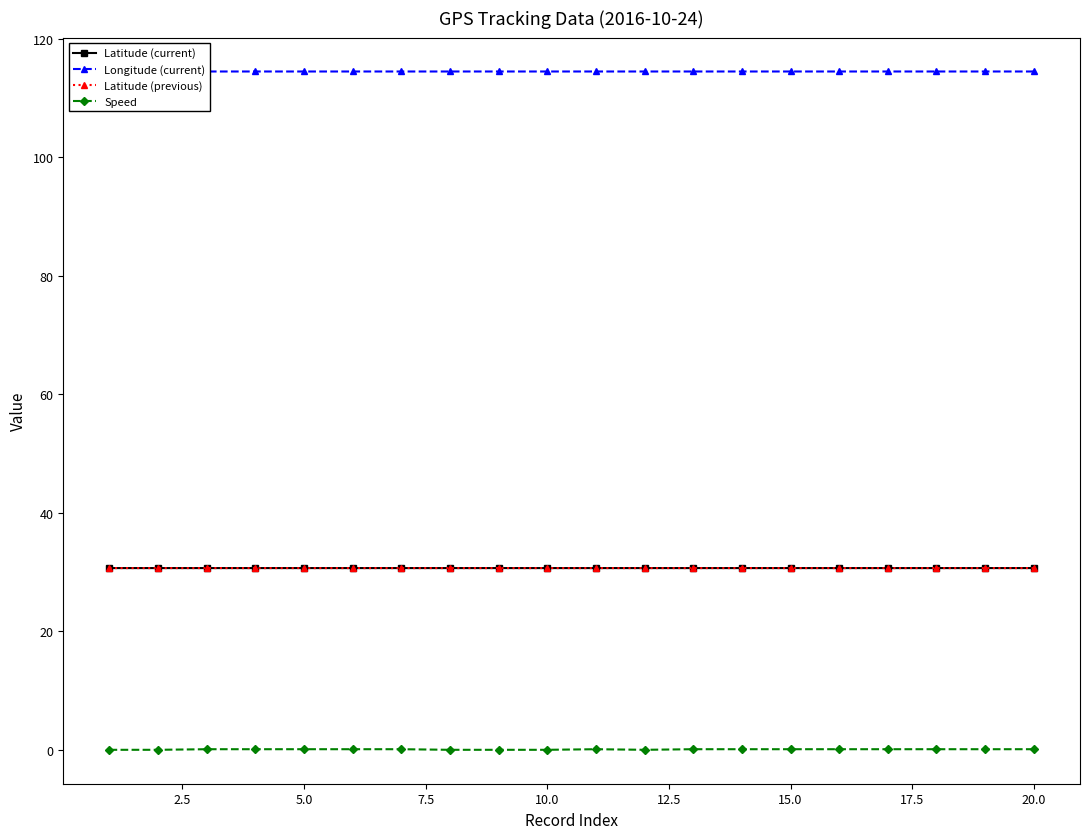

What is the lowest value of the Latitude (current) series?

30.7